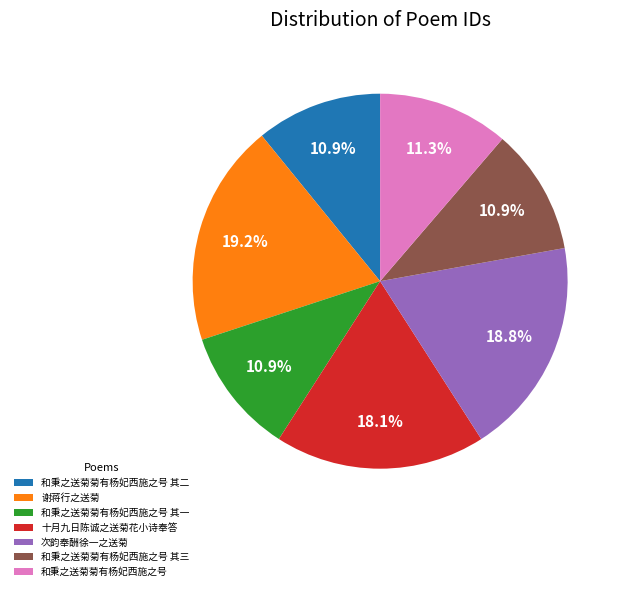

Approximately how many times larger is the value at 和秉之送菊菊有杨妃西施之号 其三 compared to 十月九日陈诚之送菊花小诗奉答?

0.6